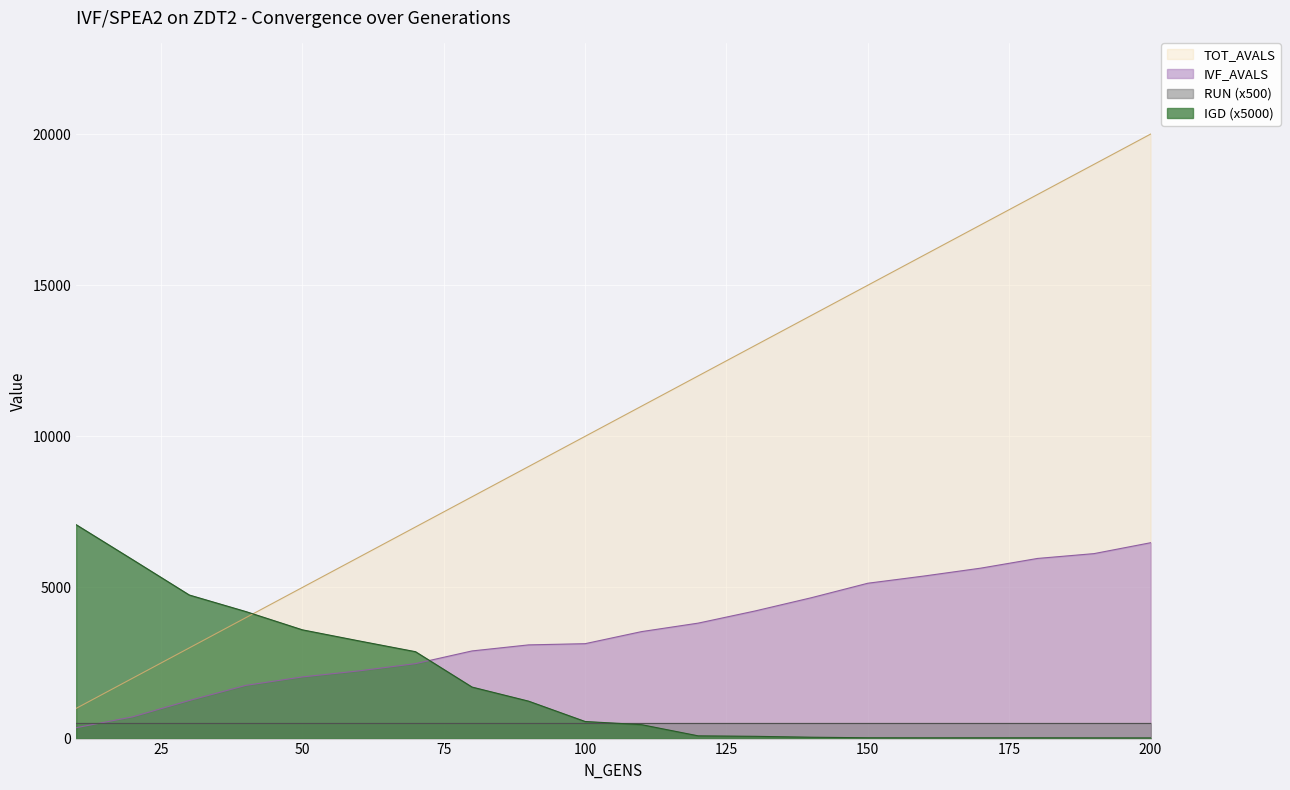

Which series has the largest total across all categories?

TOT_AVALS